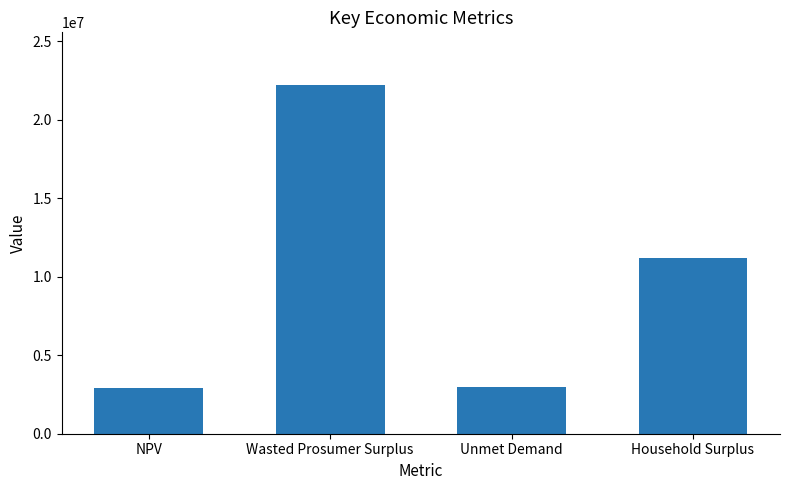

How many bars are there in total?

4